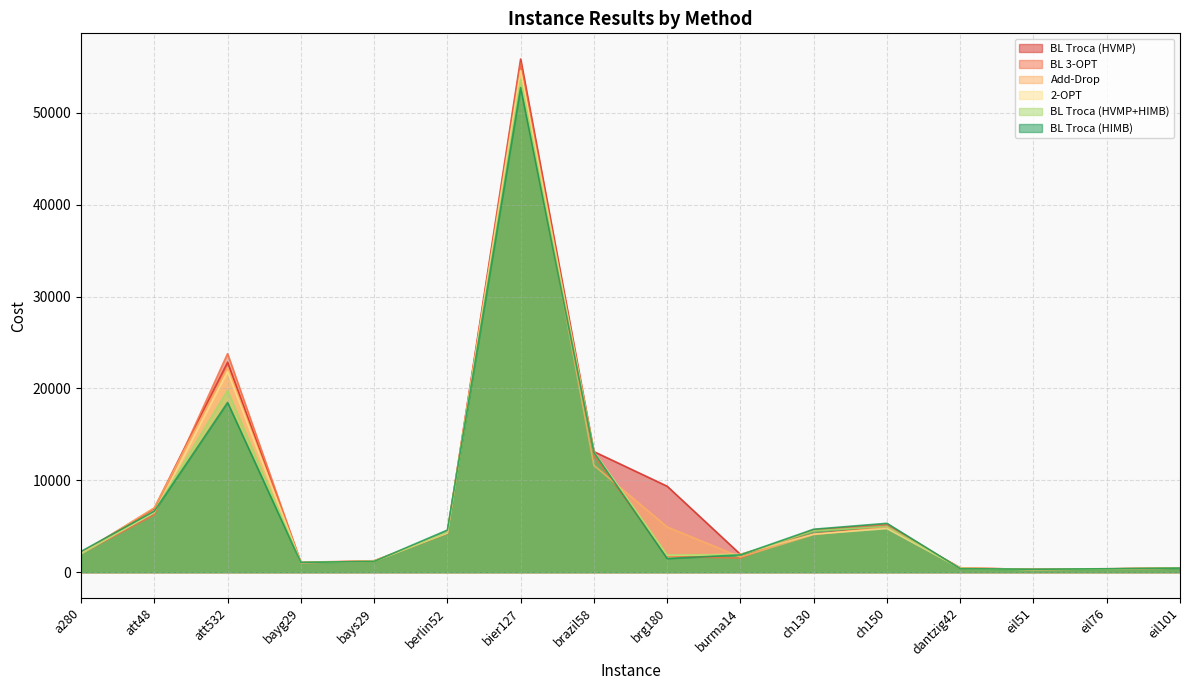

How many lines are shown in the chart?

6